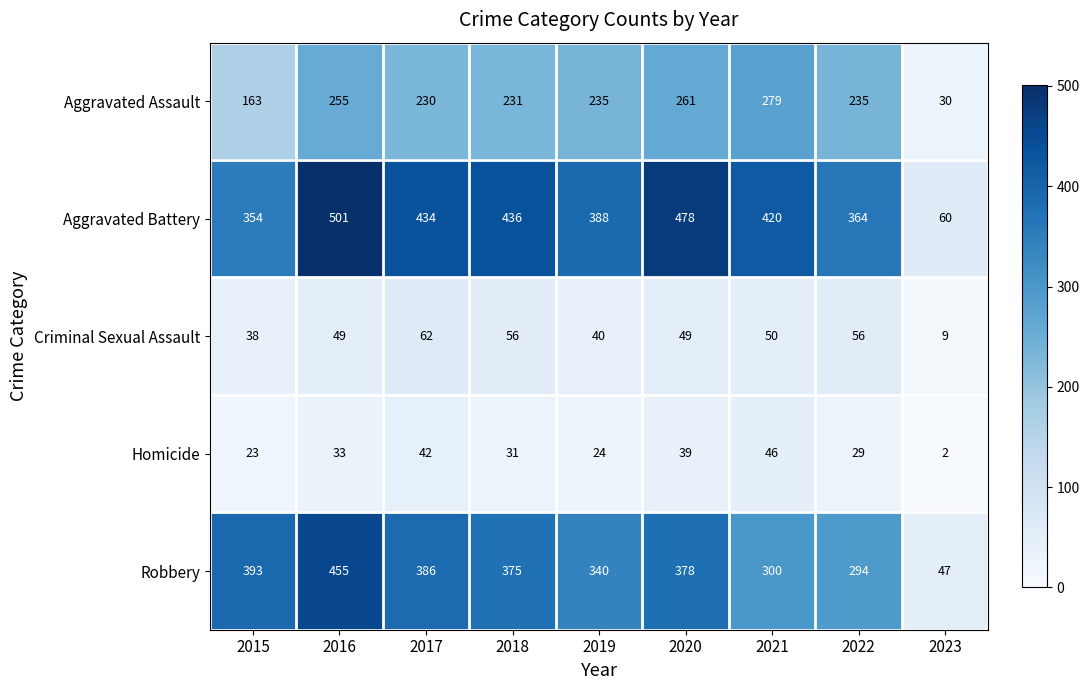

What is the difference between the Criminal Sexual Assault values at 2018 and 2020?

7